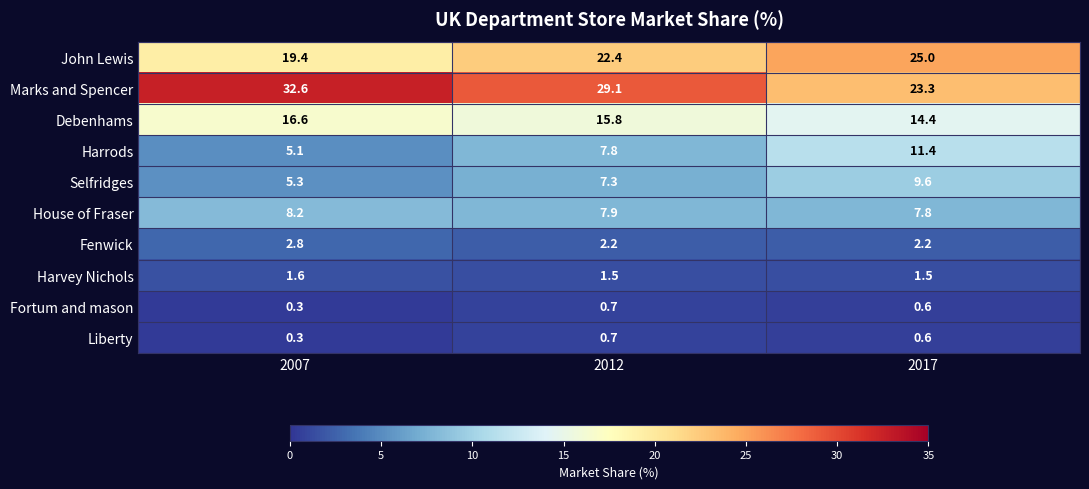

What is the greatest value displayed?

32.6